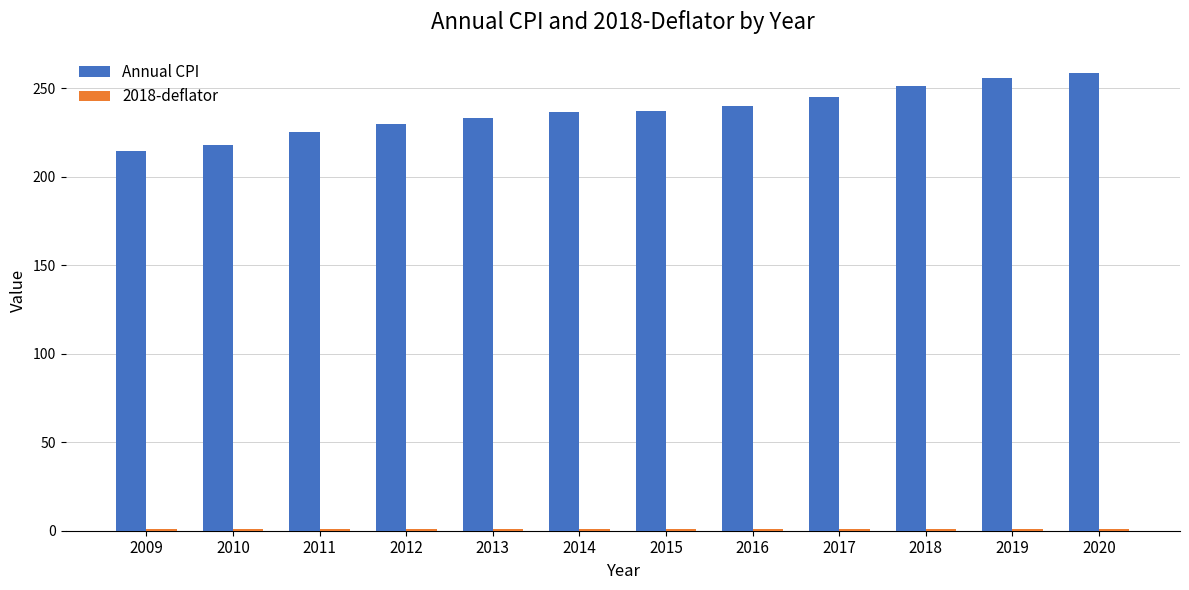

Is it true that Annual CPI equals 376.2 at 2020?

False